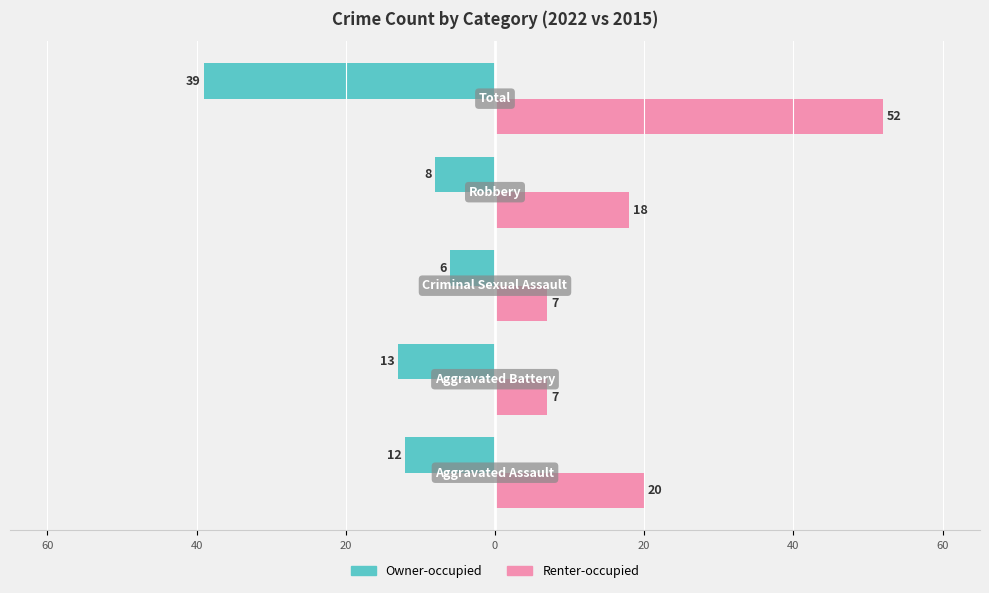

What is the minimum value for Owner-occupied?

-39